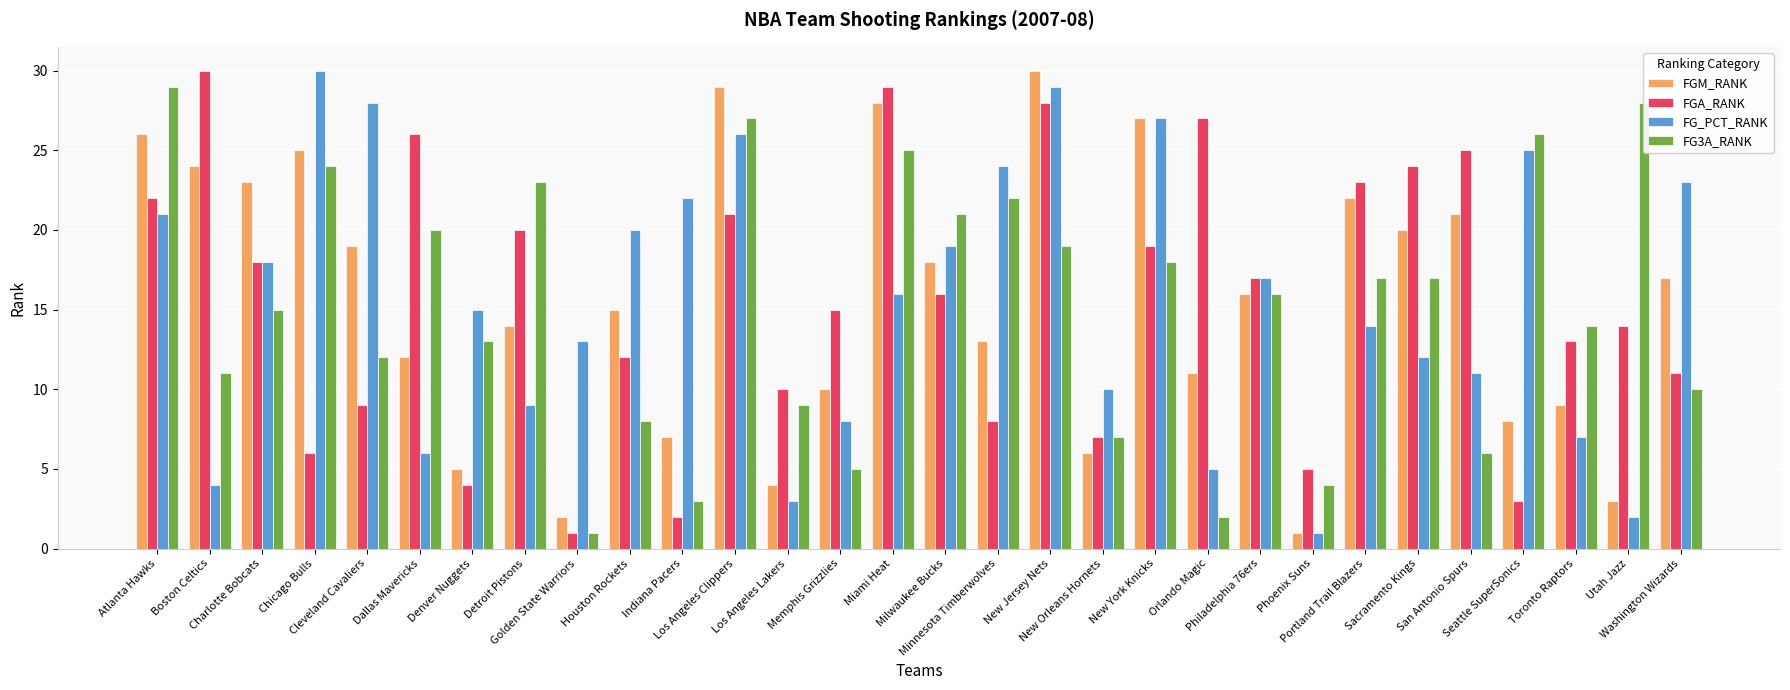

How many values in the FGA_RANK series are below 16?

15